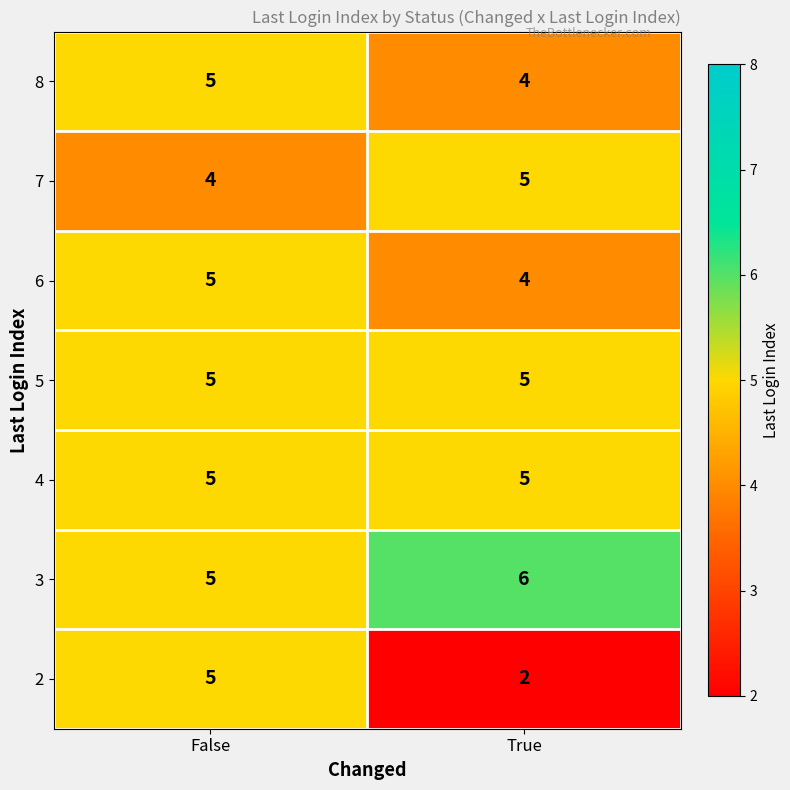

Which series changed the most between False and True?

2